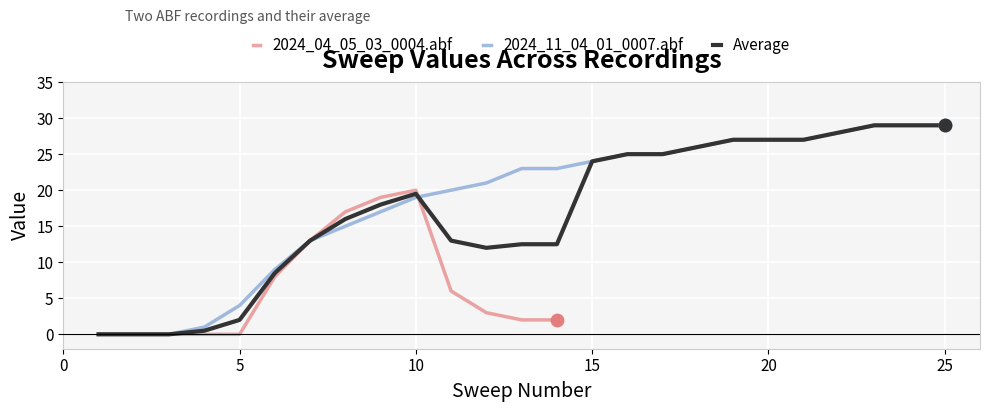

Which has a higher value, 5 or 8?

8